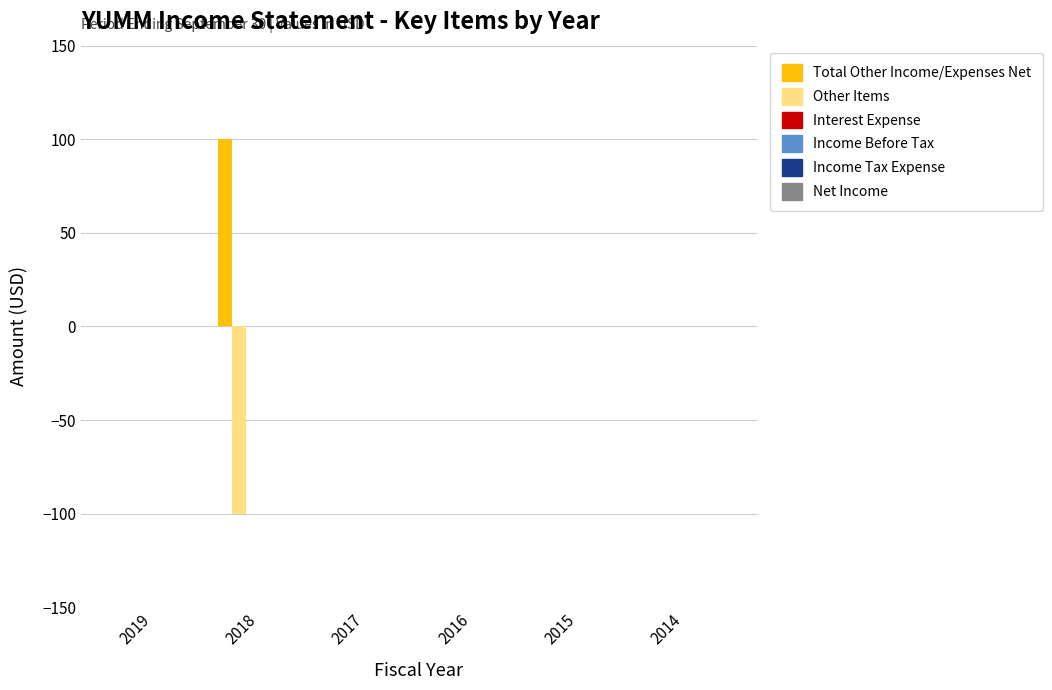

Does the chart contain stacked bars?

No